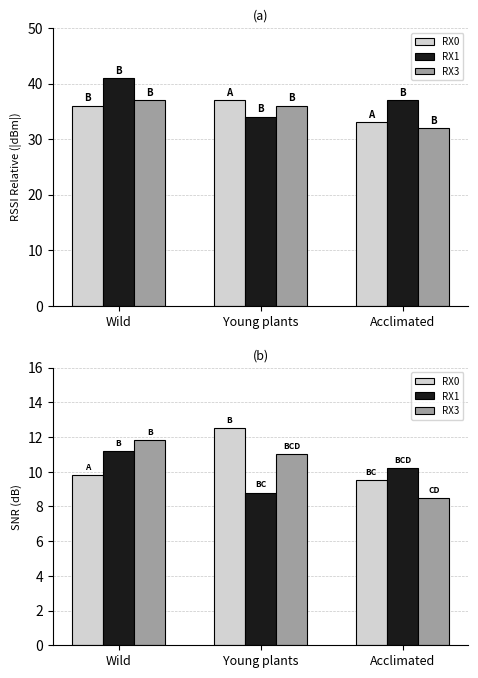

What position from the left is Acclimated?

3